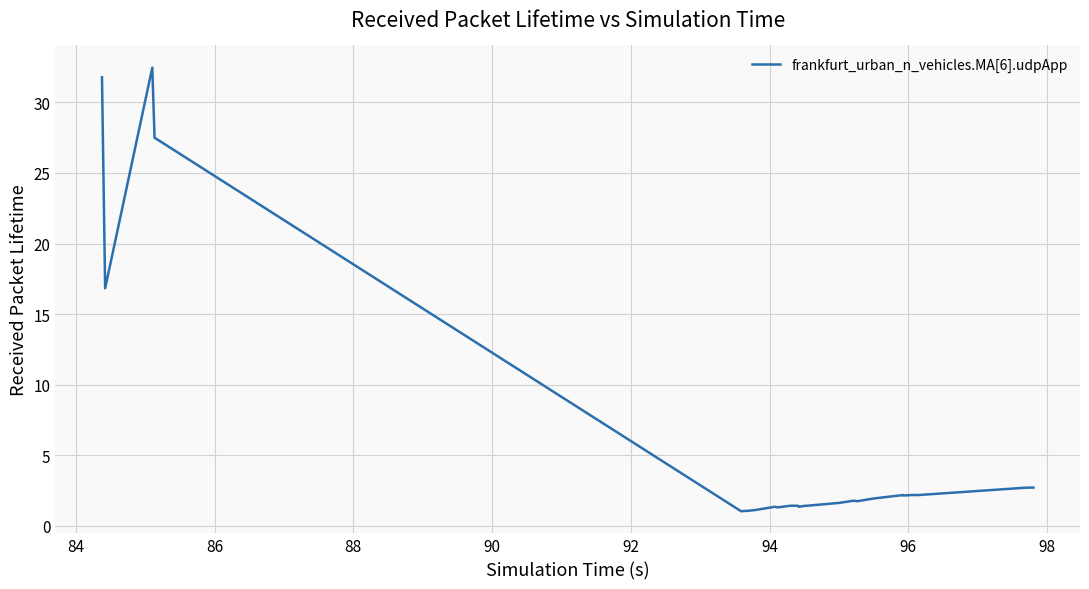

What is the difference between the maximum and minimum values?

31.4